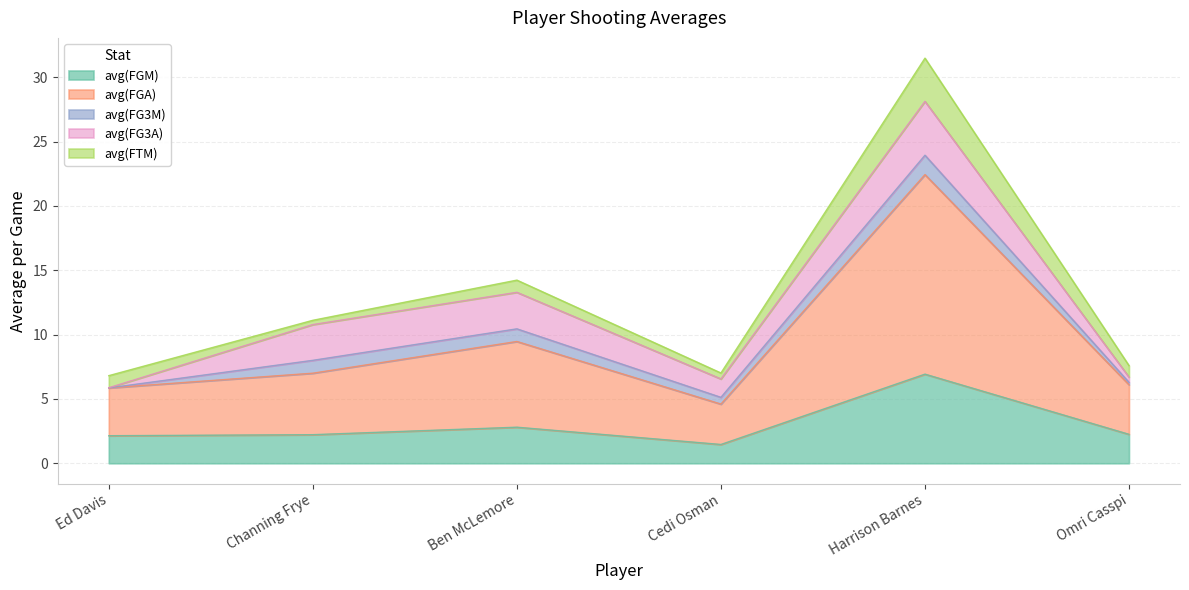

What is the label of the 1st point from the left?

Ed Davis